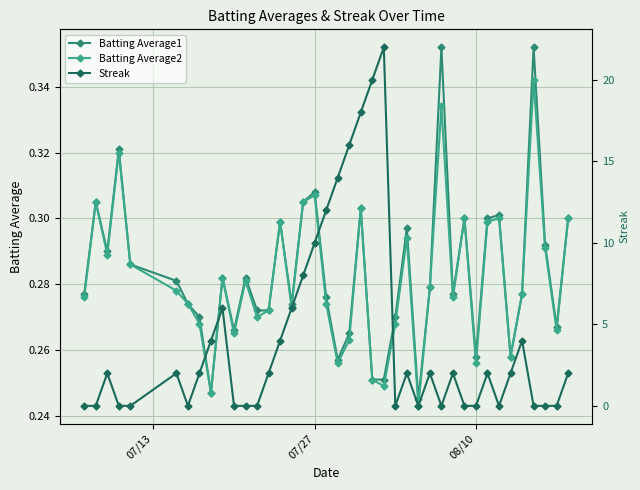

How many interior local peaks does the Batting Average2 series have?

12